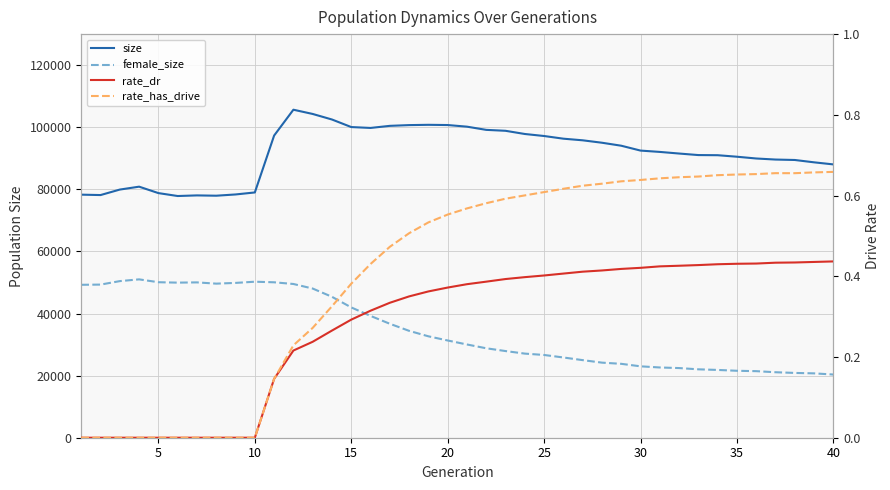

How many rate_has_drive values are between 0 and 1?

40